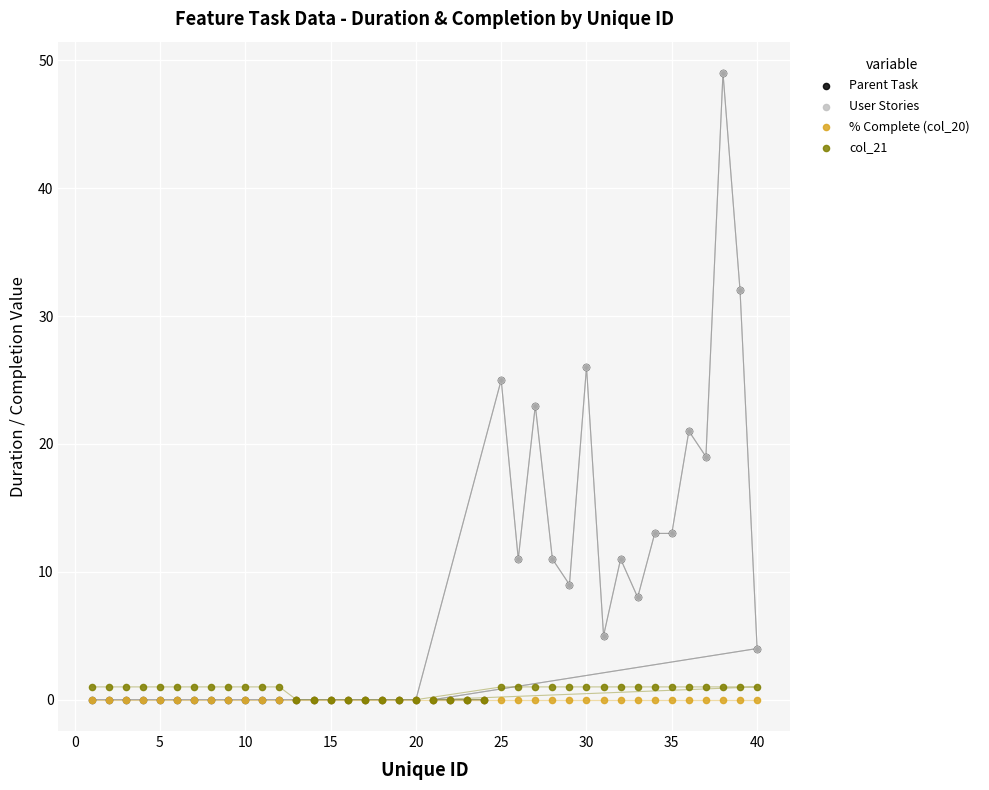

Which series contains the highest Y value?

Parent Task